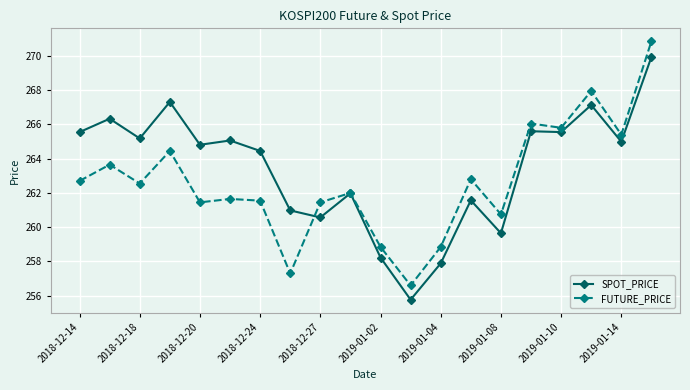

What is the value of the FUTURE_PRICE point at the 16th from the left?

266.1